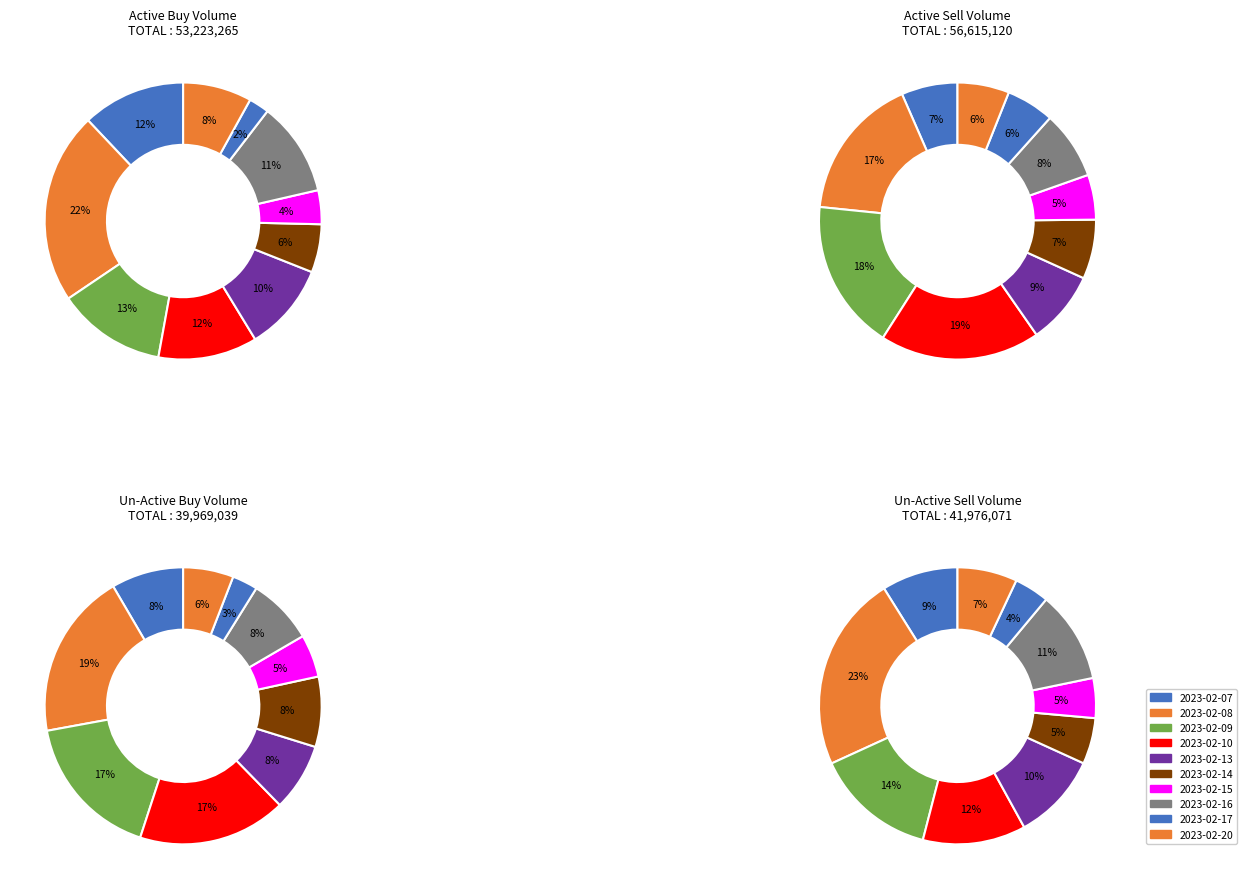

Which category has the smallest portion of the pie?

2023-02-17